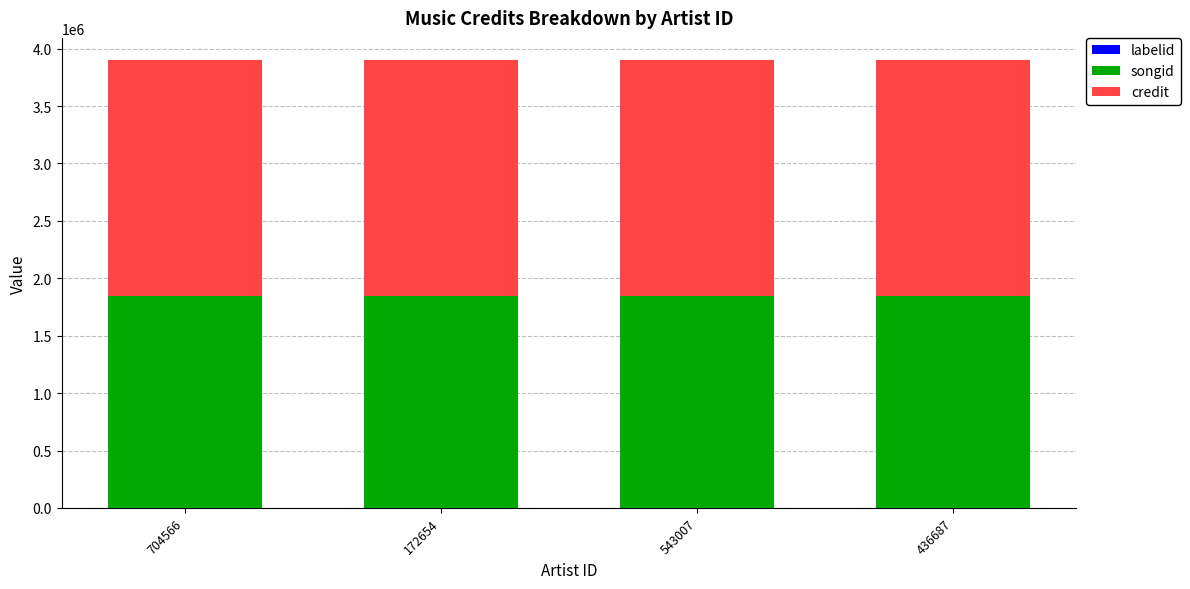

Does the chart contain stacked bars?

Yes